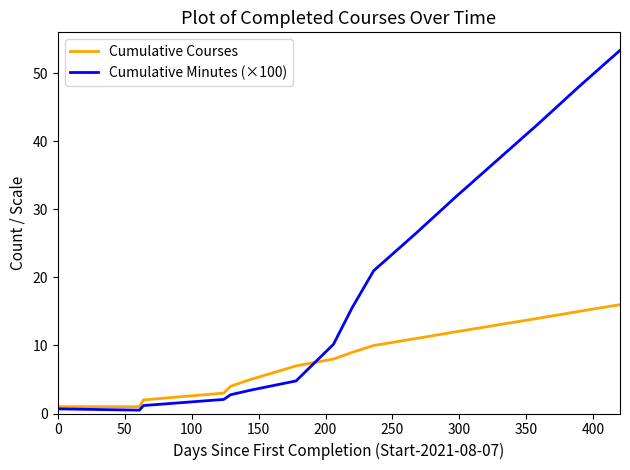

What are all the series names shown in the legend?

Cumulative Courses, Cumulative Minutes (×100)